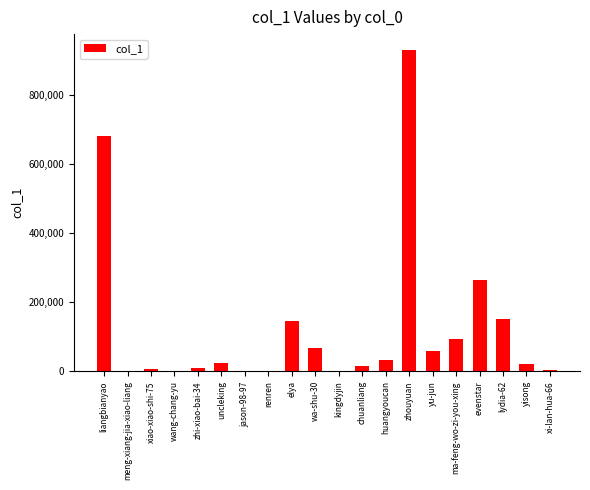

Which has a higher value, chuanliang or zhouyuan?

zhouyuan